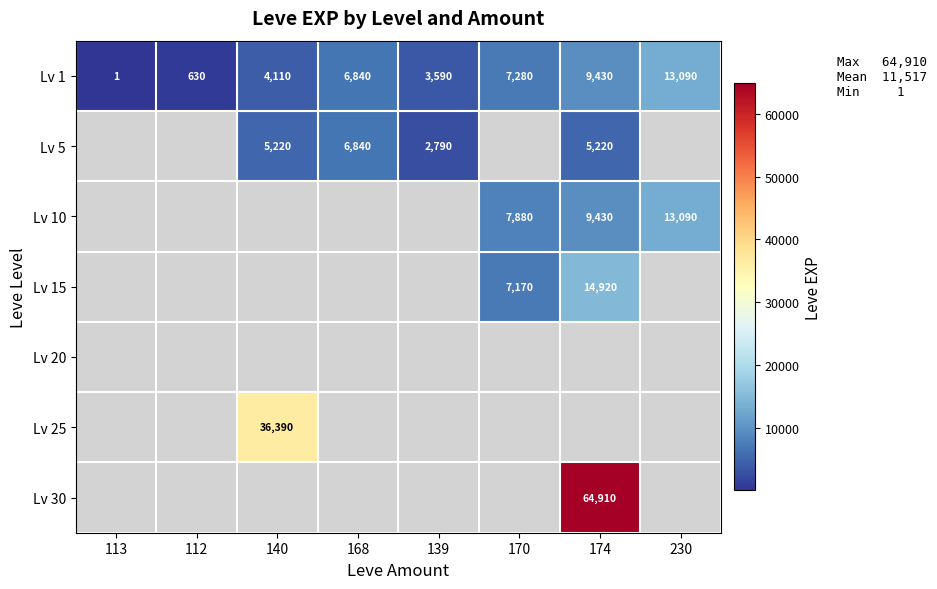

What is the difference between the maximum and second lowest values in the Lv 1 series?

12460